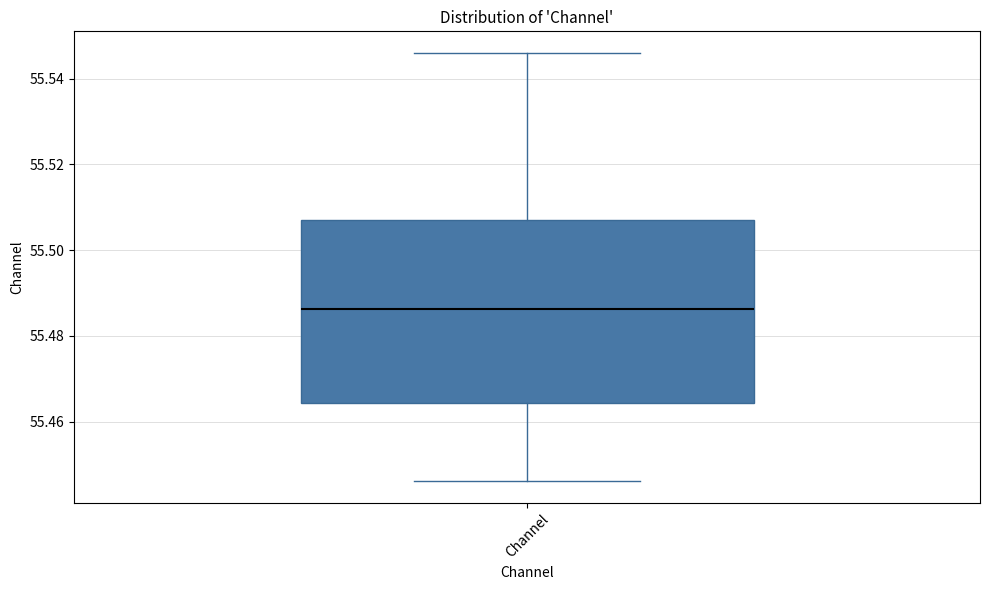

Transcribe this box plot: give where the median line is, the range the box spans, and where the two whiskers end, as read against the y-axis. The values are not printed on the chart, so give them approximately, as read against the axis.

median 55.486, box 55.464 to 55.508, whiskers 55.446 to 55.546